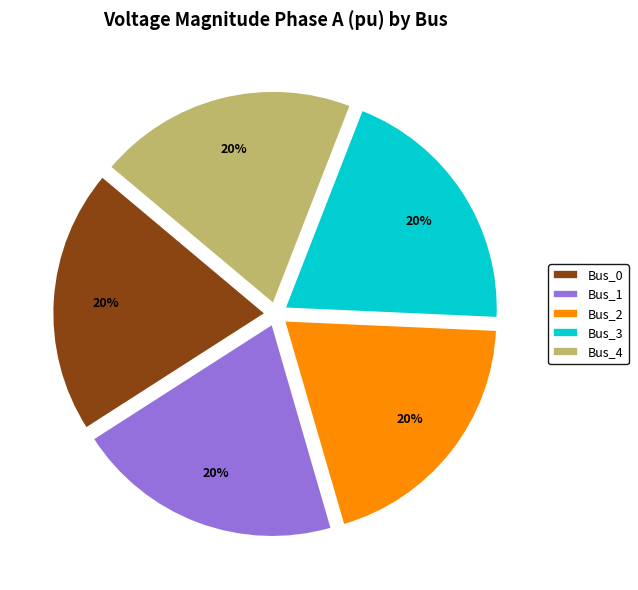

True or false: Bus_1 accounts for 20% of the total.

True